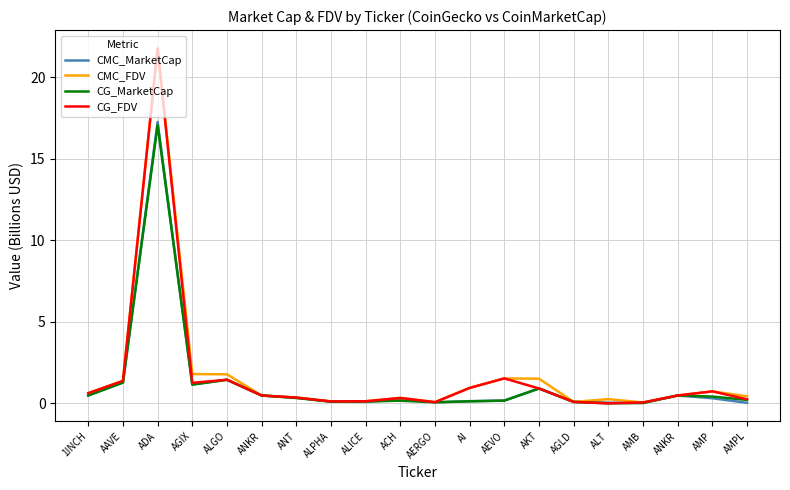

At which category does the chart reach its peak across all series?

ADA